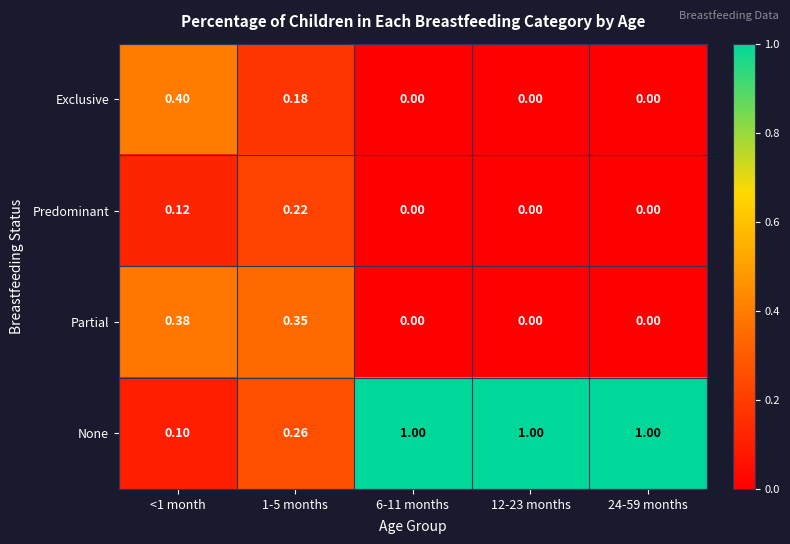

How many series are shown in this chart?

4